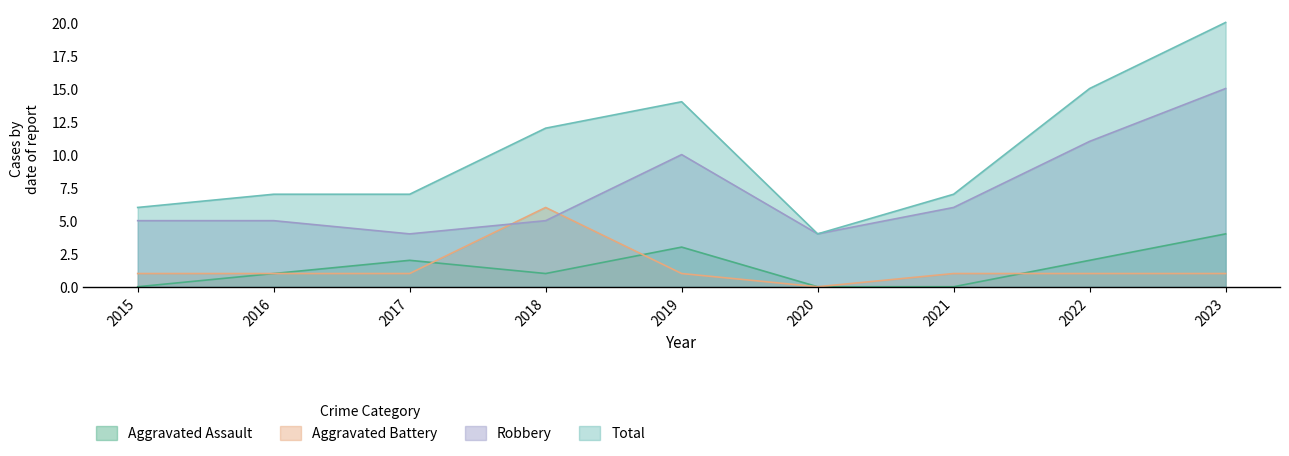

What is the total value across all series at 2016?

14